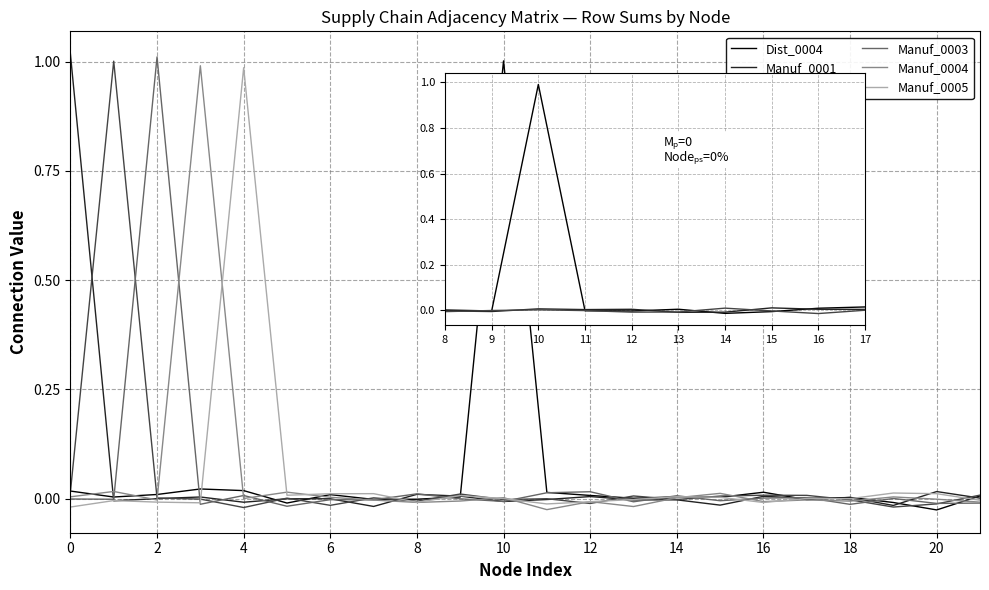

Reading left to right, extract all data points from this chart.

Dist_0004: 0.0	0.0	0.0	0.0	0.0	-0.0	0.0	-0.0	-0.0	0.0	1.0	0.0	0.0	0.0	0.0	0.0	0.0	-0.0	0.0	-0.0	-0.0	0.0
Manuf_0001: 1.0	-0.0	0.0	0.0	-0.0	0.0	-0.0	-0.0	0.0	0.0	-0.0	-0.0	0.0	-0.0	-0.0	-0.0	0.0	0.0	0.0	-0.0	0.0	0.0
Manuf_0002: 0.0	1.0	0.0	-0.0	-0.0	0.0	-0.0	0.0	-0.0	0.0	-0.0	0.0	-0.0	0.0	-0.0	0.0	0.0	0.0	-0.0	-0.0	-0.0	0.0
Manuf_0003: -0.0	-0.0	1.0	-0.0	0.0	-0.0	-0.0	-0.0	0.0	-0.0	-0.0	0.0	0.0	-0.0	0.0	-0.0	0.0	0.0	-0.0	0.0	-0.0	-0.0
Manuf_0004: 0.0	0.0	-0.0	1.0	0.0	0.0	0.0	-0.0	-0.0	-0.0	0.0	-0.0	-0.0	-0.0	0.0	0.0	-0.0	-0.0	-0.0	0.0	-0.0	-0.0
Manuf_0005: -0.0	-0.0	-0.0	-0.0	1.0	0.0	0.0	0.0	-0.0	0.0	0.0	-0.0	-0.0	-0.0	0.0	0.0	-0.0	0.0	0.0	0.0	0.0	-0.0